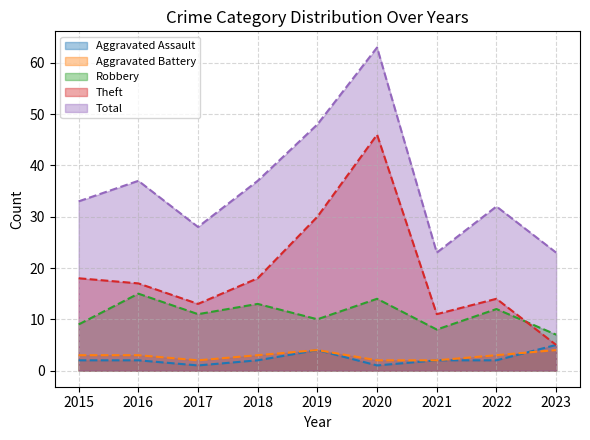

How many lines are shown in the chart?

5